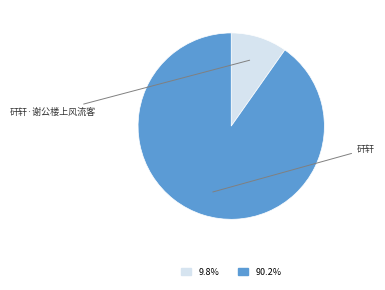

Which category accounts for the majority?

矸轩